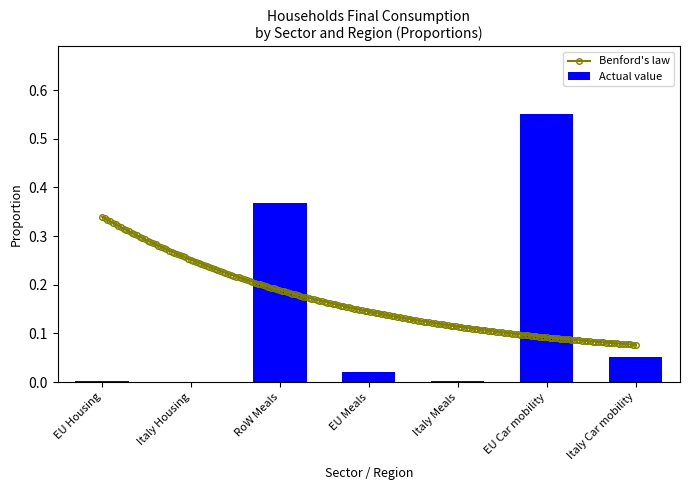

The chart shows a value of 0.0 at Italy Car mobility. True or false?

False